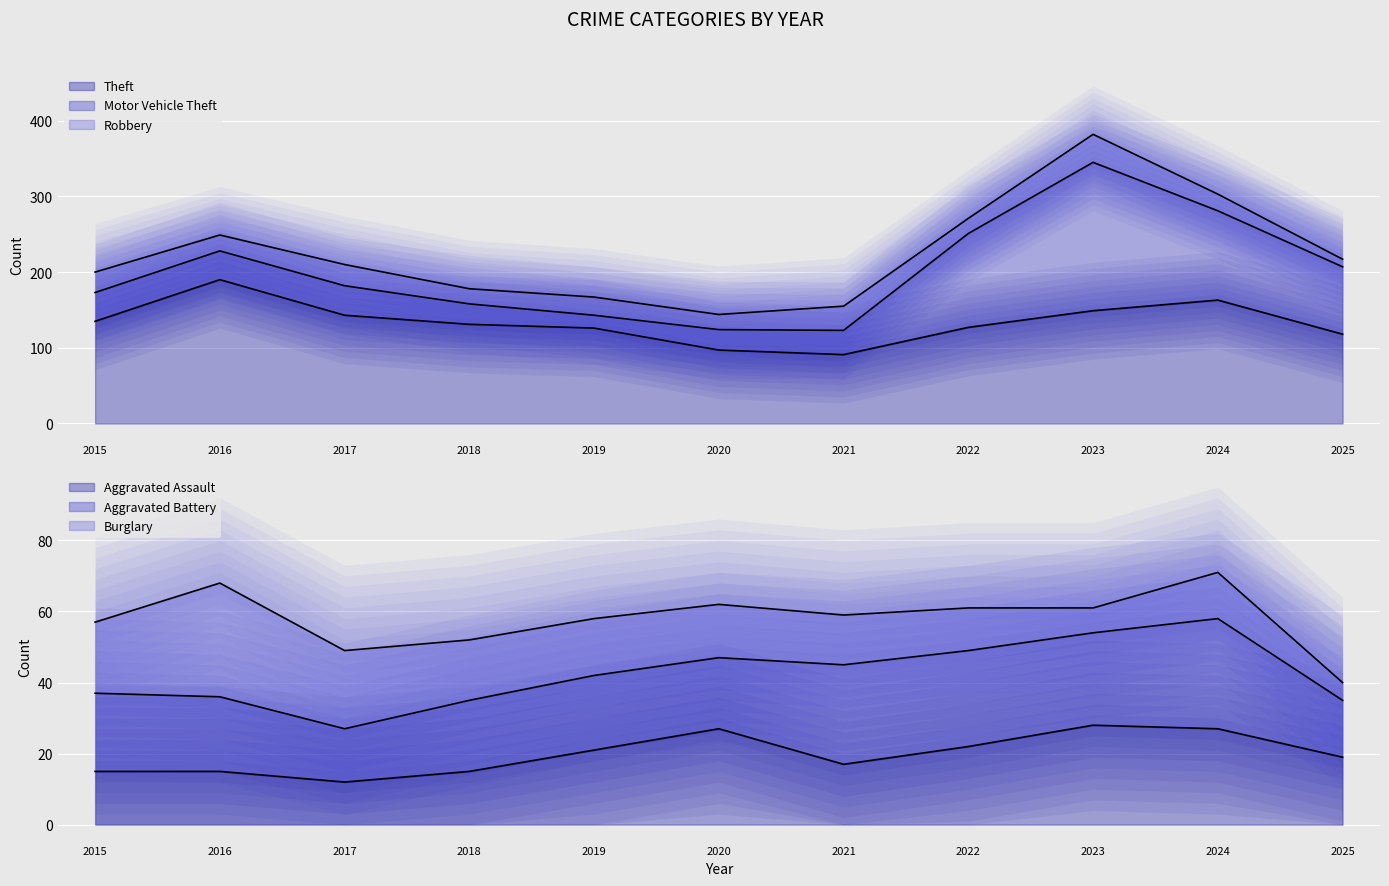

Rank the series by their maximum value, from highest to lowest.

Motor Vehicle Theft, Theft, Robbery, Burglary, Aggravated Battery, Aggravated Assault